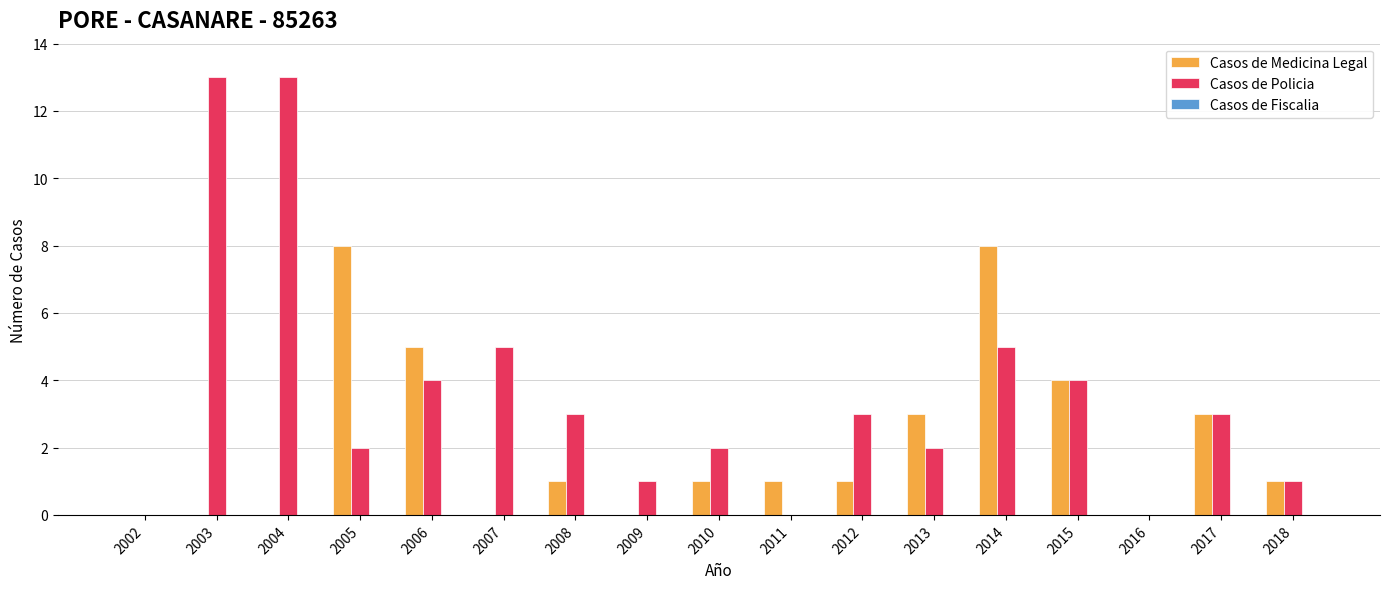

What is the greatest value displayed?

13